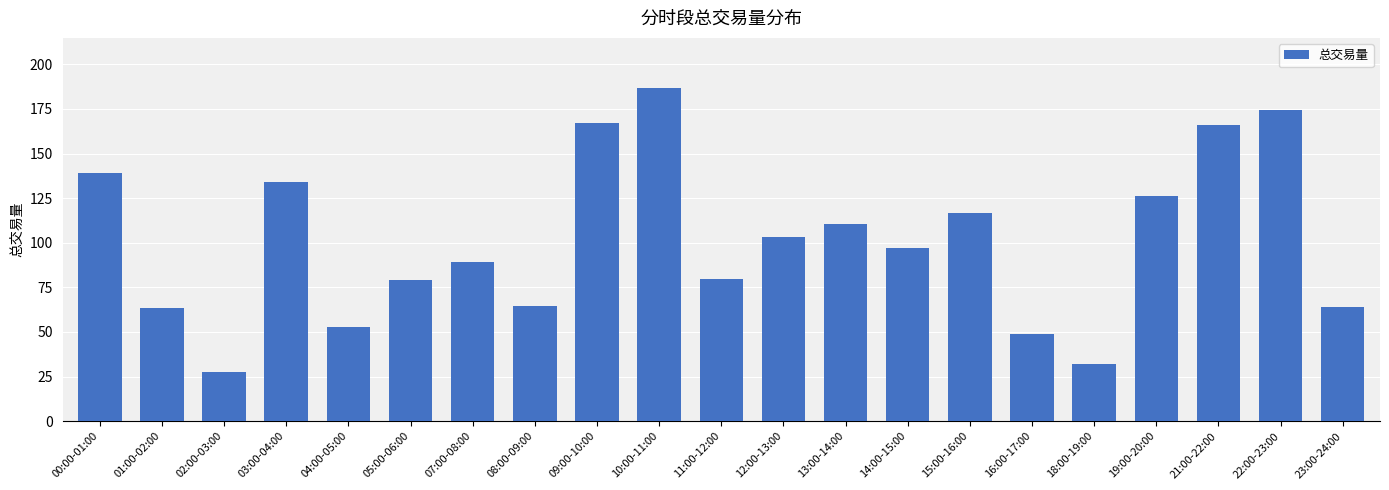

How many categories are shown in the chart?

21